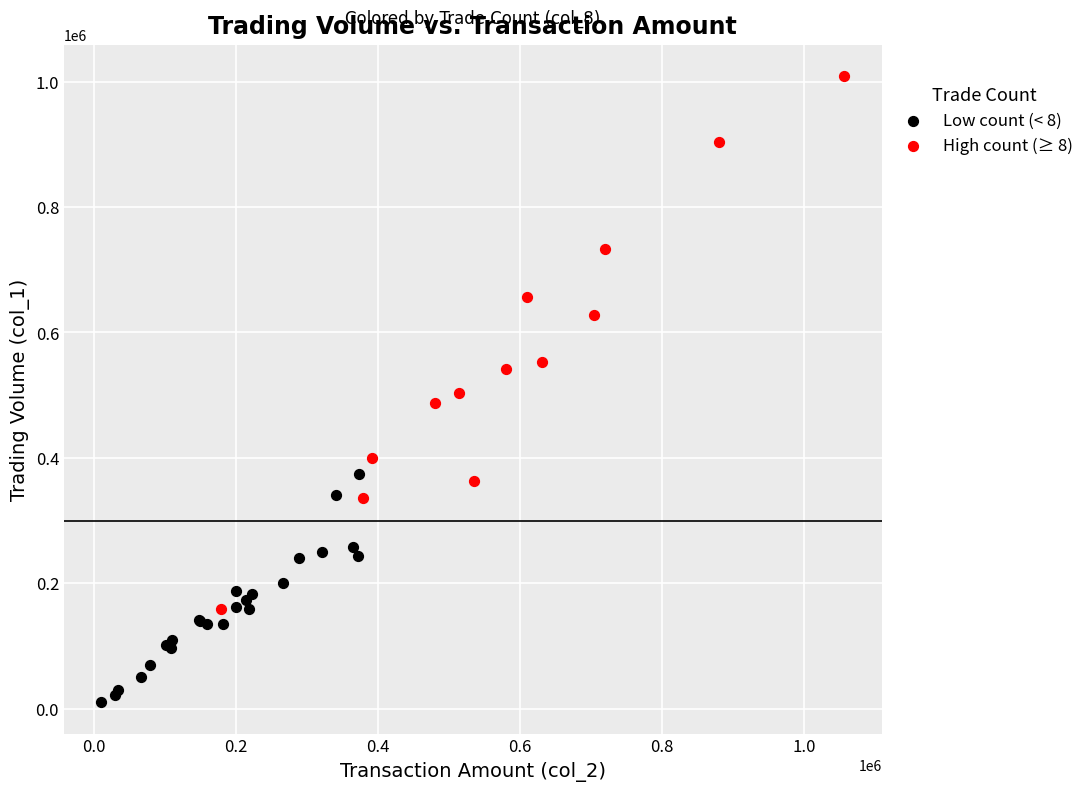

Which series contains the lowest Y value?

Low count (< 8)